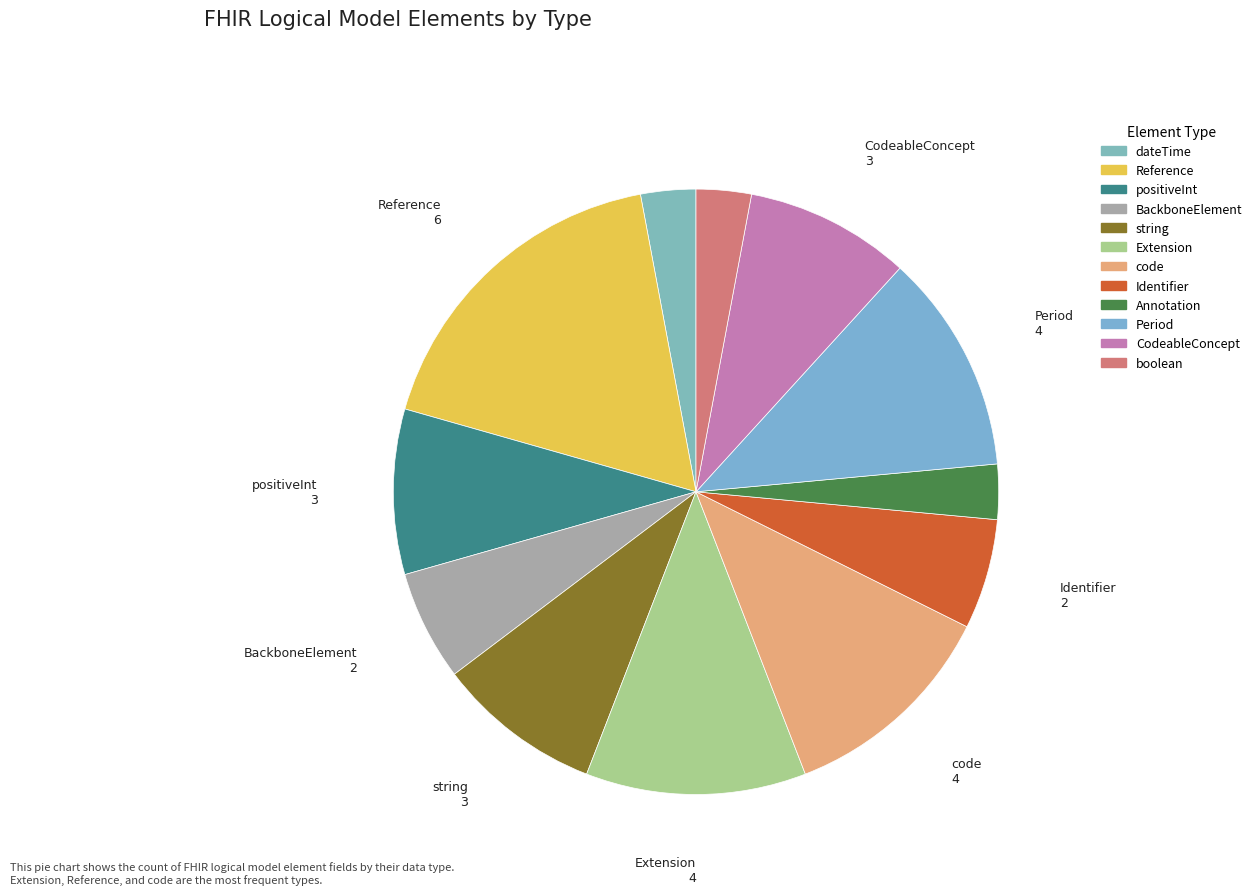

Combined, do BackboneElement and Extension account for over 50%?

No